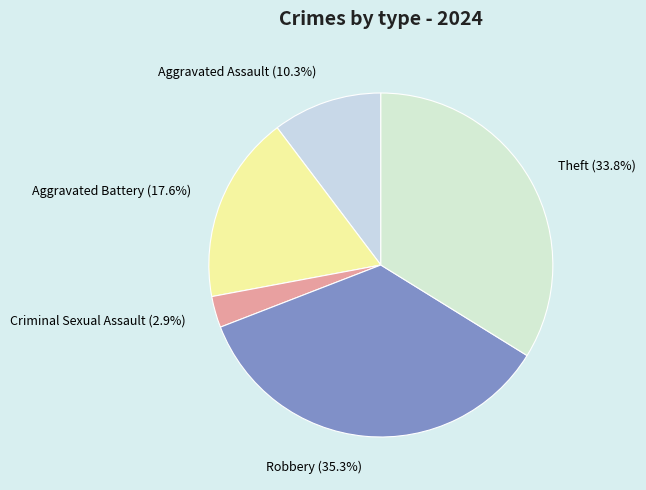

What is the ratio of the value at Criminal Sexual Assault to the value at Aggravated Battery?

0.2